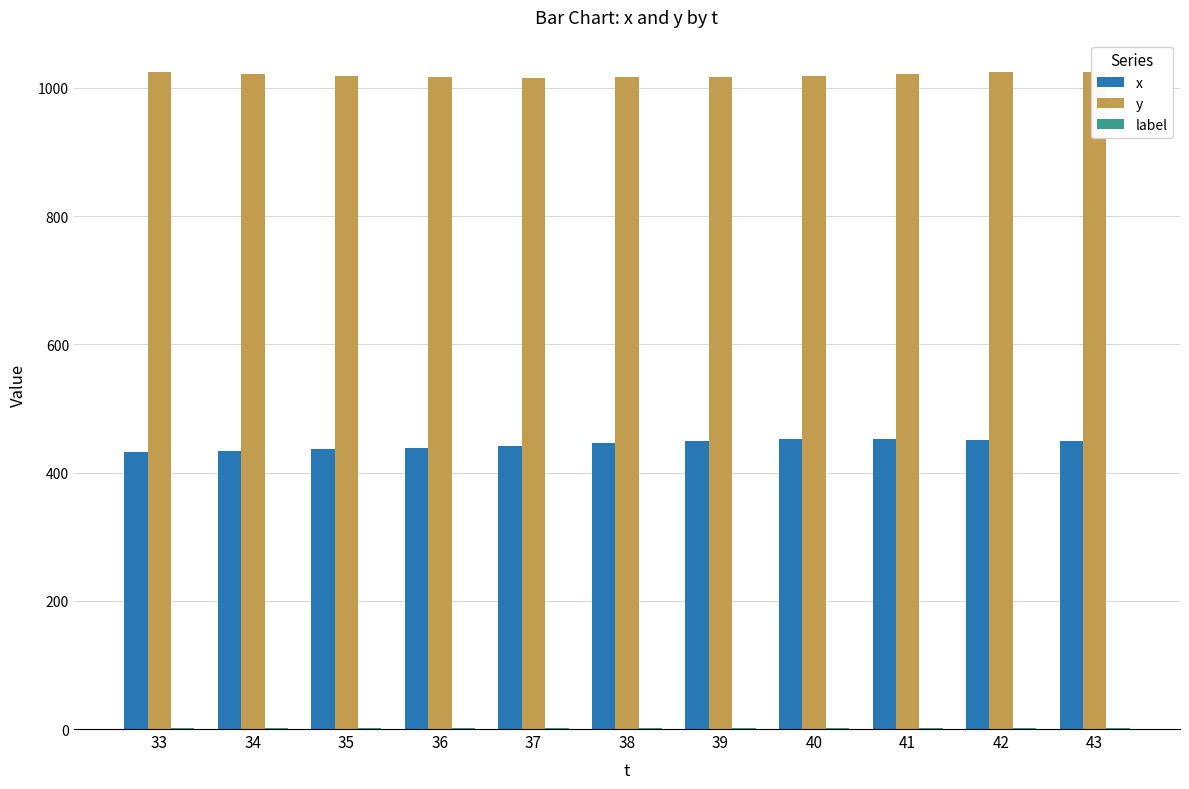

What is the value of the y bar at the 3rd from the left?

1018